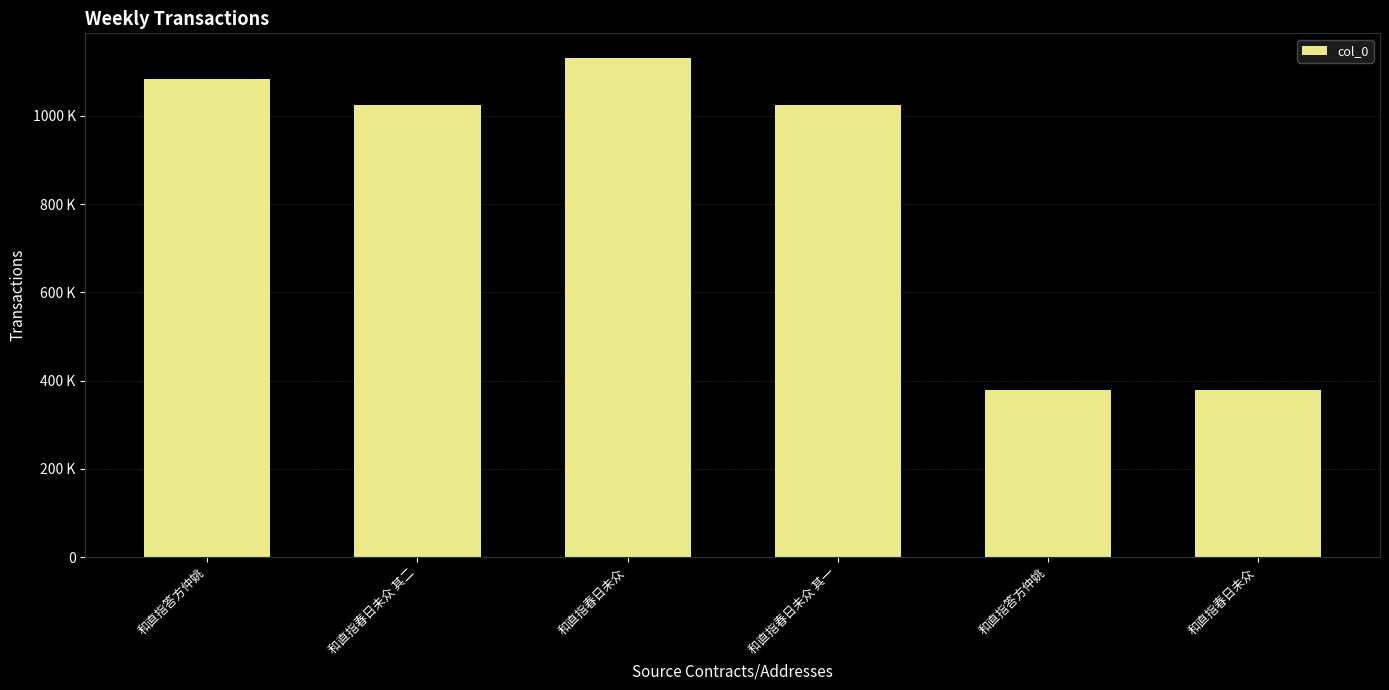

List the labels in order of value, largest first.

和直指春日未众, 和直指答方仲姚, 和直指春日未众 其二, 和直指春日未众 其一, 和直指答方仲姚, 和直指春日未众